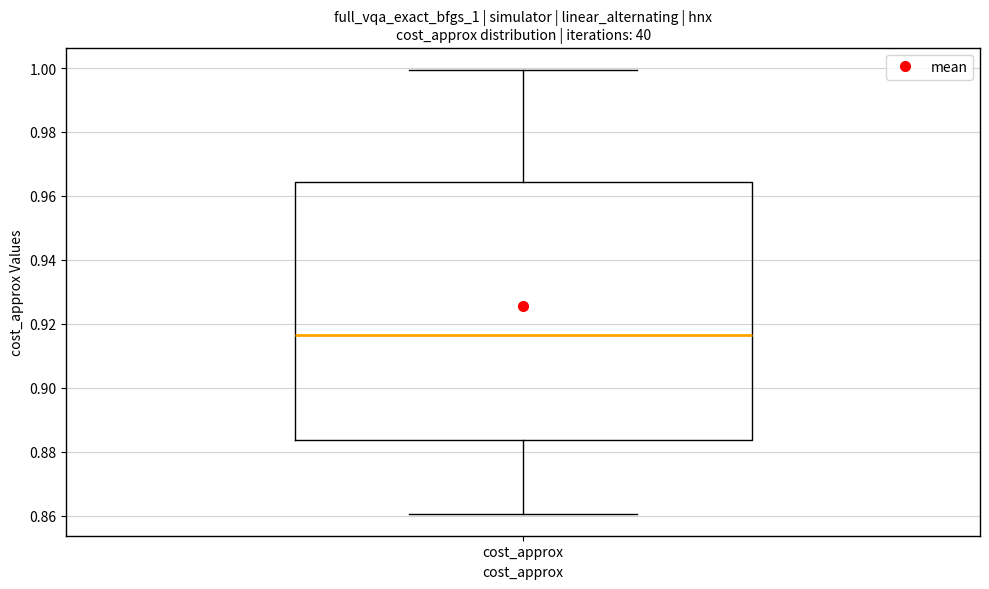

Where does the median line of the box for cost_approx sit on the y-axis? The values are not printed on the chart, so give them approximately, as read against the axis.

0.916